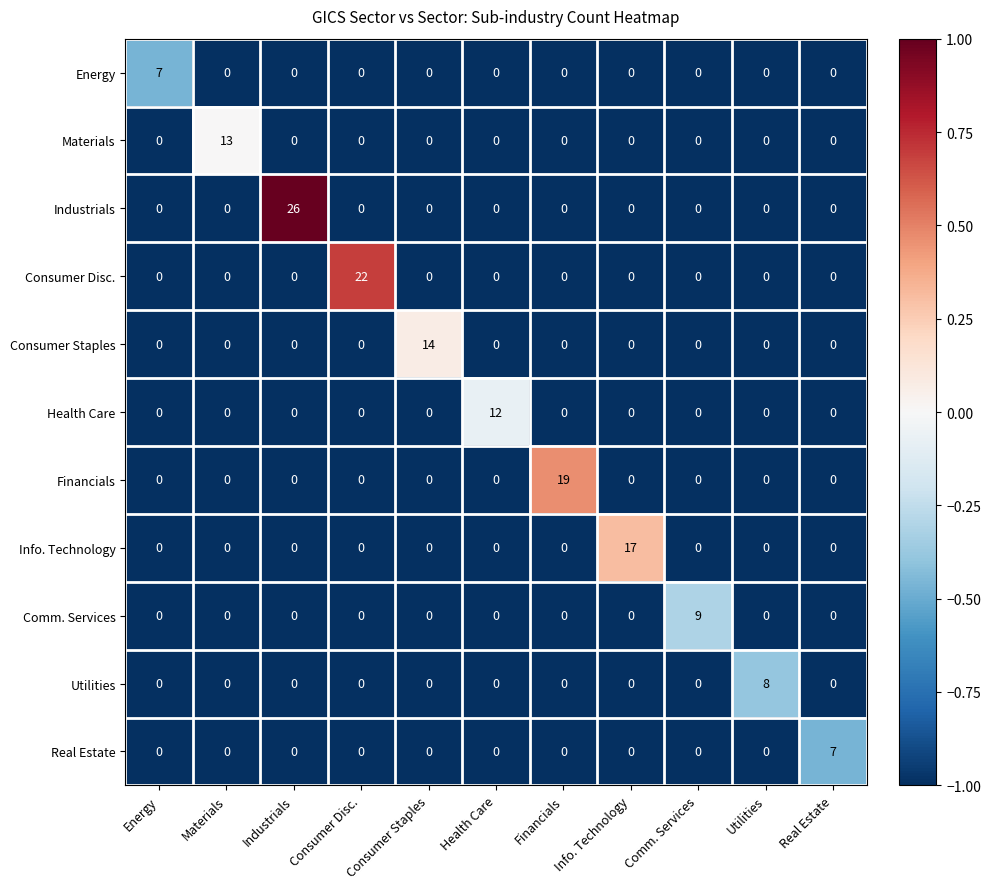

The value of Health Care at Info. Technology is 6. True or false?

False